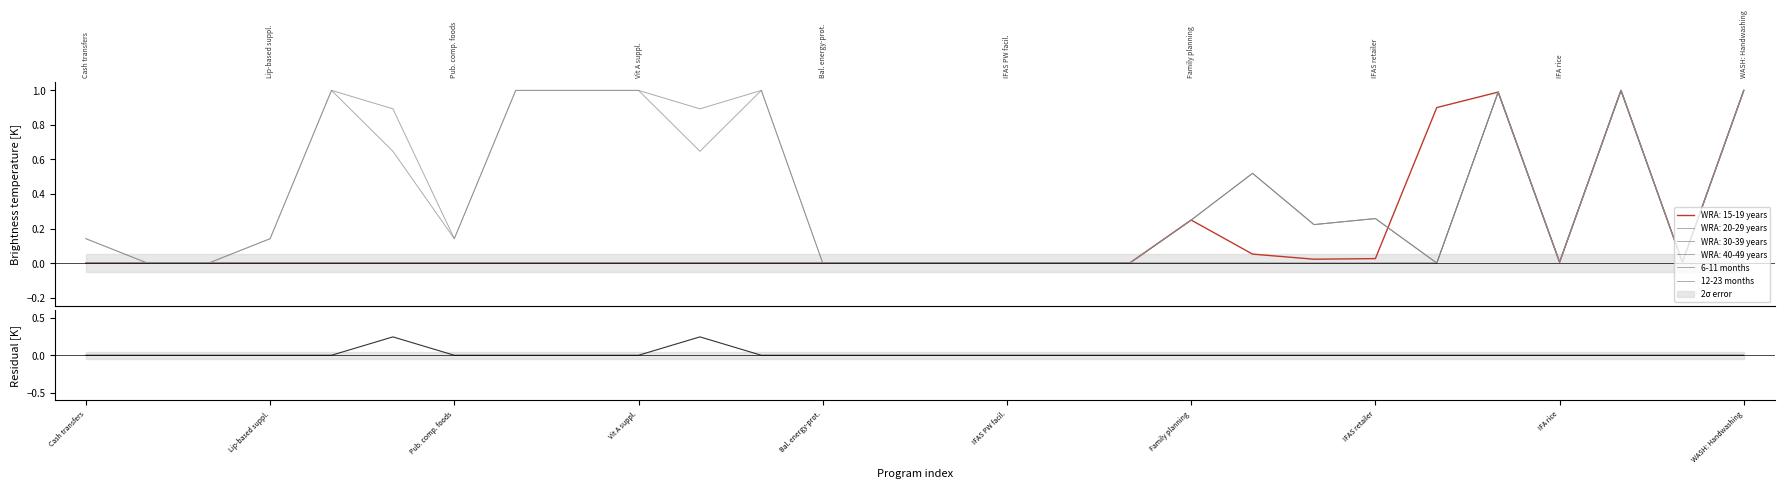

How many data points in Residual are above 0?

2